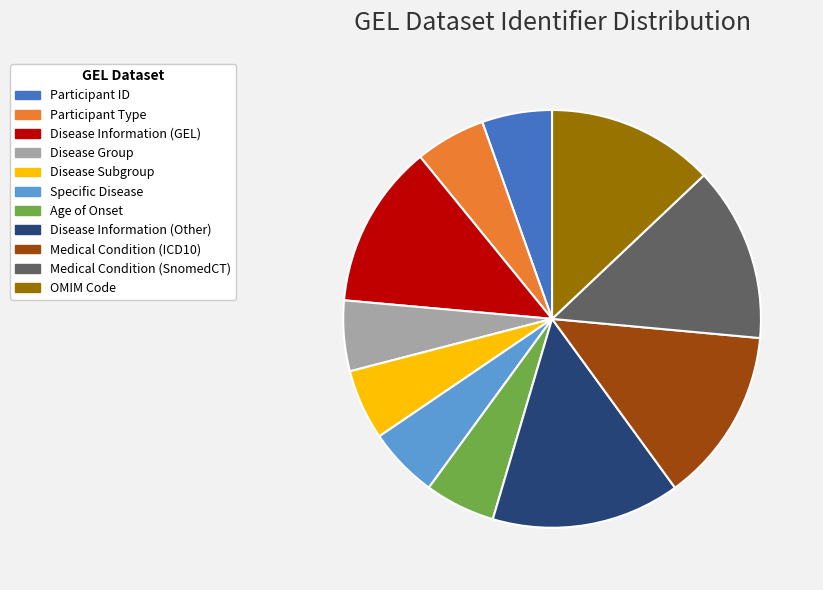

Do Participant Type and Disease Information (Other) together represent more than half of the pie?

No